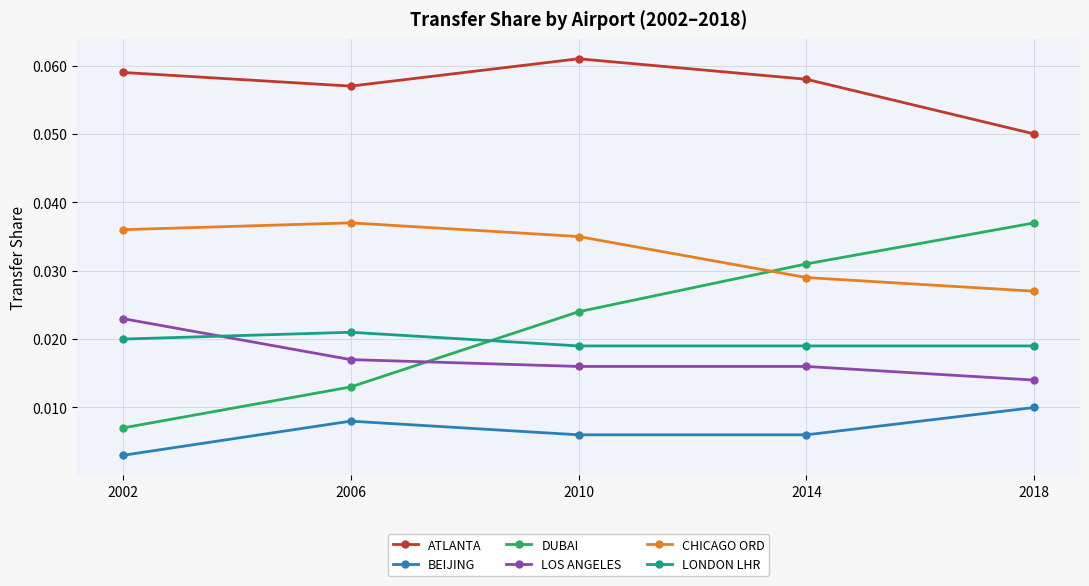

How many ATLANTA values are between 0 and 1?

5